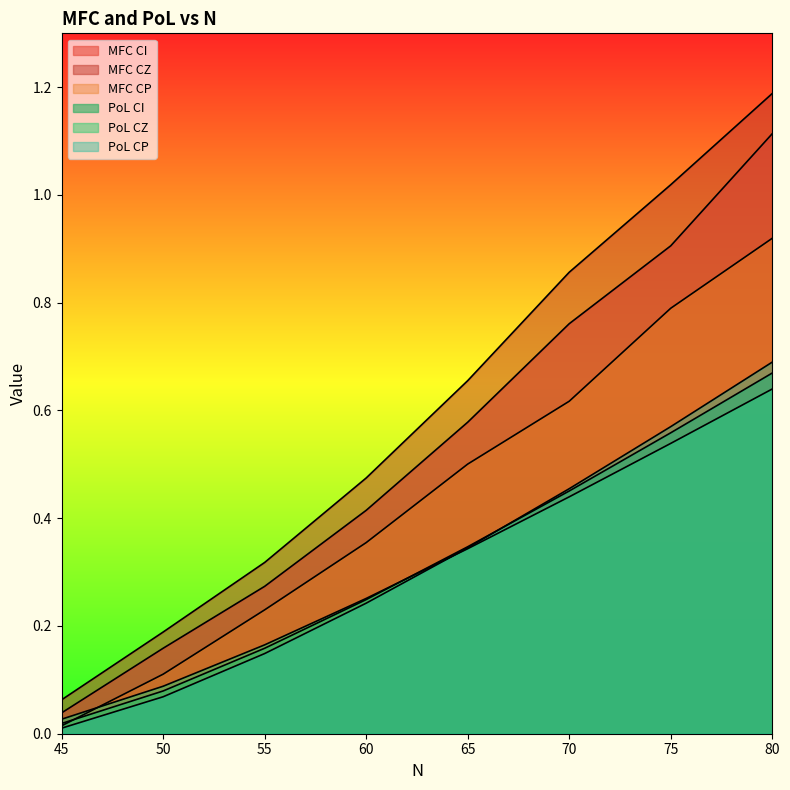

True or false: MFC CZ and MFC CP intersect in this chart.

False